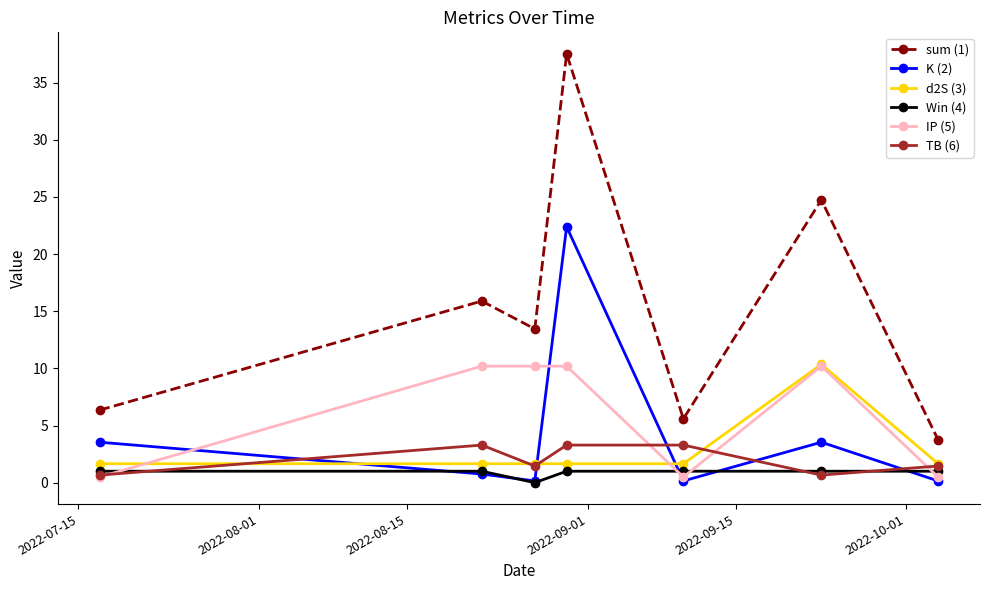

True or false: sum (1) and TB (6) cross at least once.

False